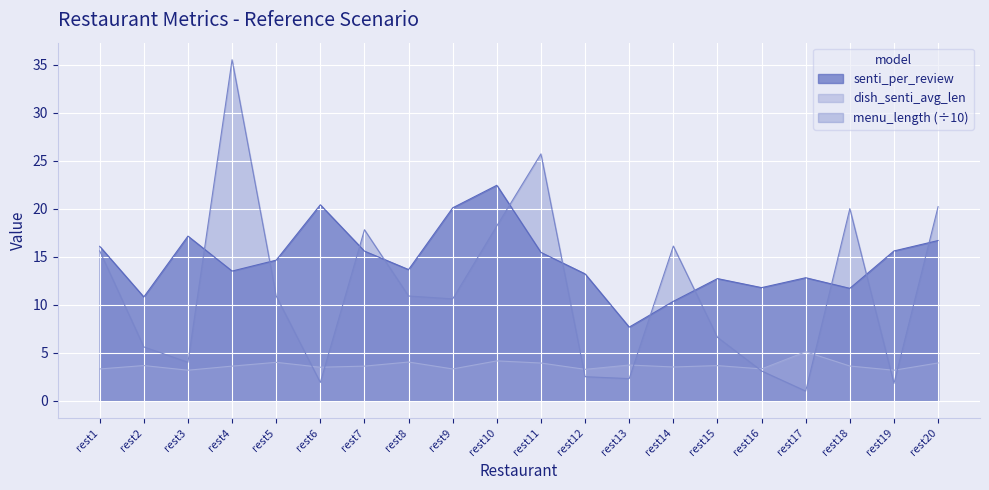

Where is the first local minimum for dish_senti_avg_len?

rest3